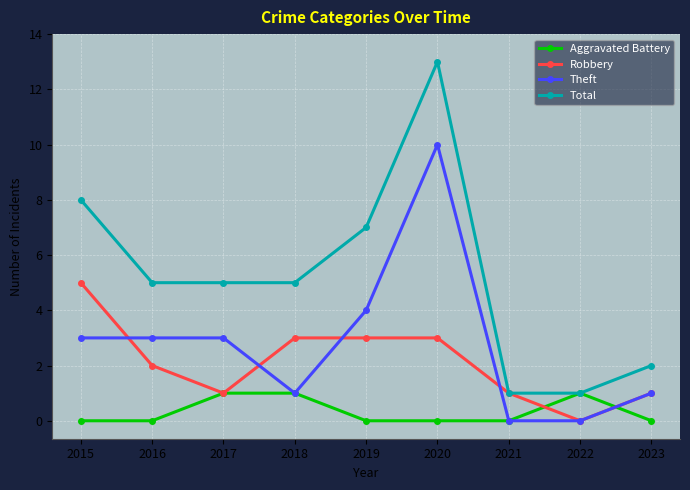

List the series in order of their peak value, lowest first.

Aggravated Battery, Robbery, Theft, Total